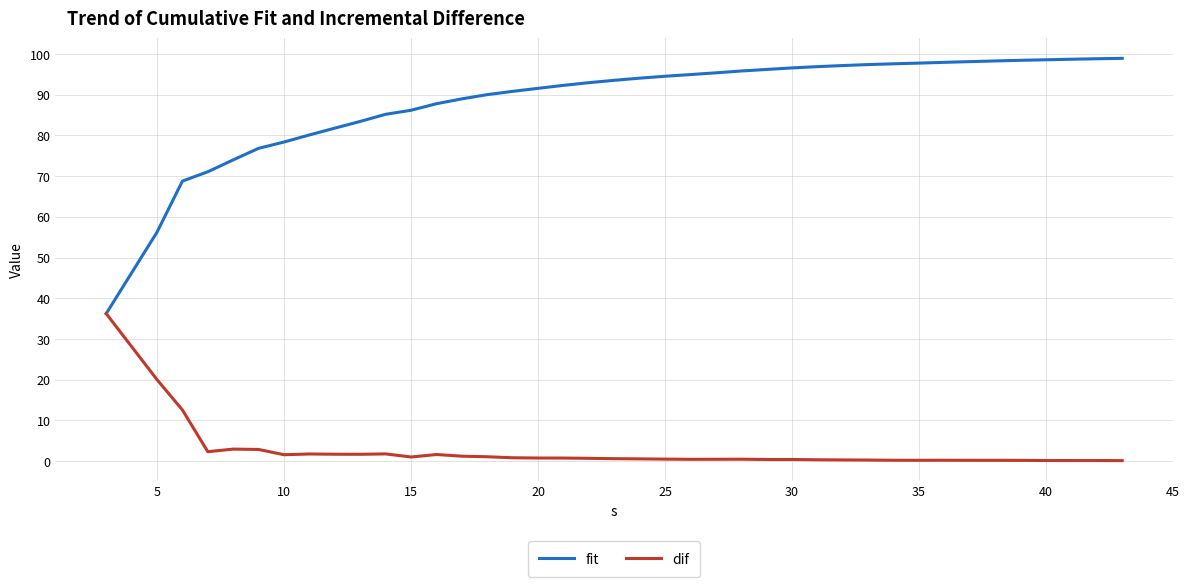

What is the lowest value of the fit series?

36.2